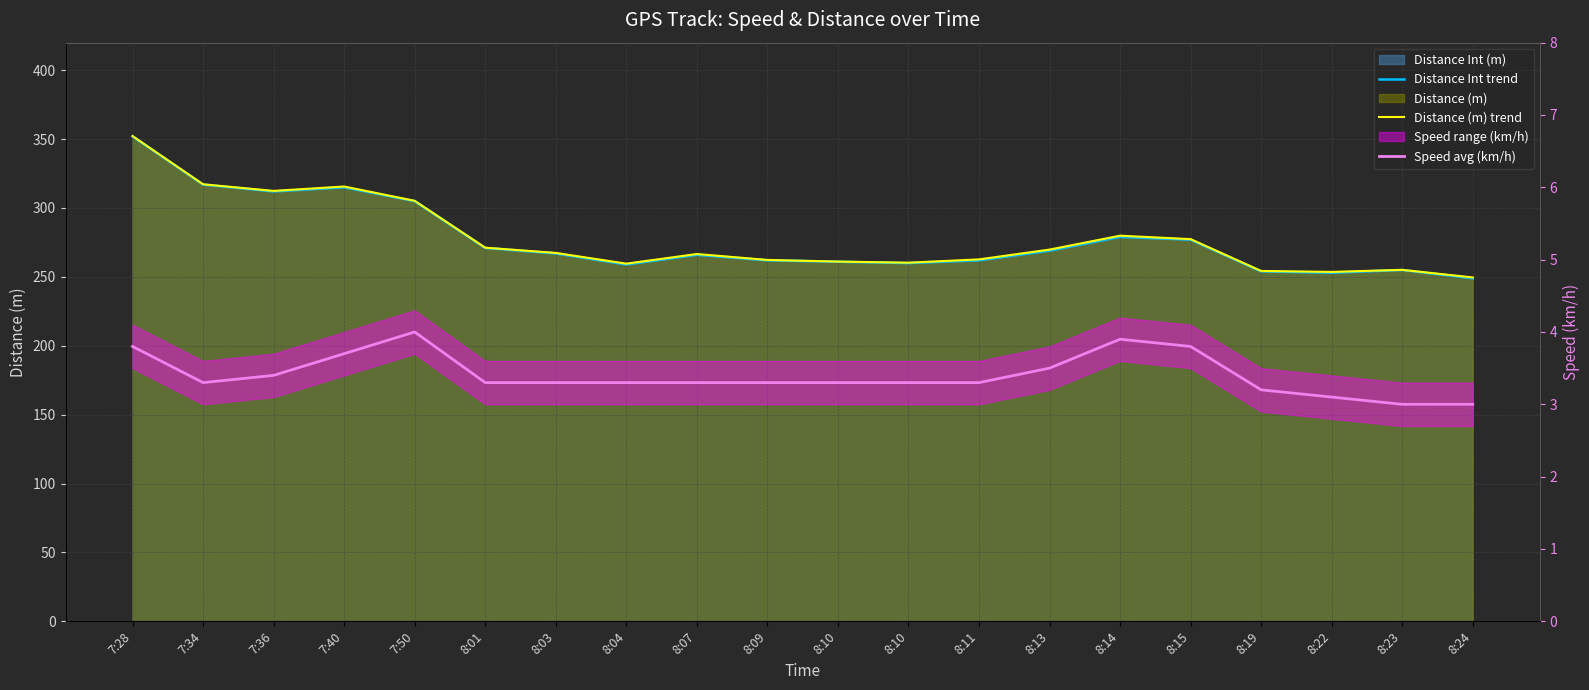

Reading left to right, extract all data points from this chart.

Distance Int trend: 352.0	317.0	312.0	315.0	305.0	271.0	267.0	259.0	266.0	262.0	261.0	260.0	262.0	269.0	279.0	277.0	254.0	253.0	255.0	249.0
Distance (m) trend: 352.2	317.2	312.4	315.6	305.2	271.2	267.4	259.6	266.6	262.3	261.1	260.3	262.7	269.8	279.9	277.4	254.3	253.6	255.1	249.6
Speed avg (km/h): 3.8	3.3	3.4	3.7	4.0	3.3	3.3	3.3	3.3	3.3	3.3	3.3	3.3	3.5	3.9	3.8	3.2	3.1	3.0	3.0